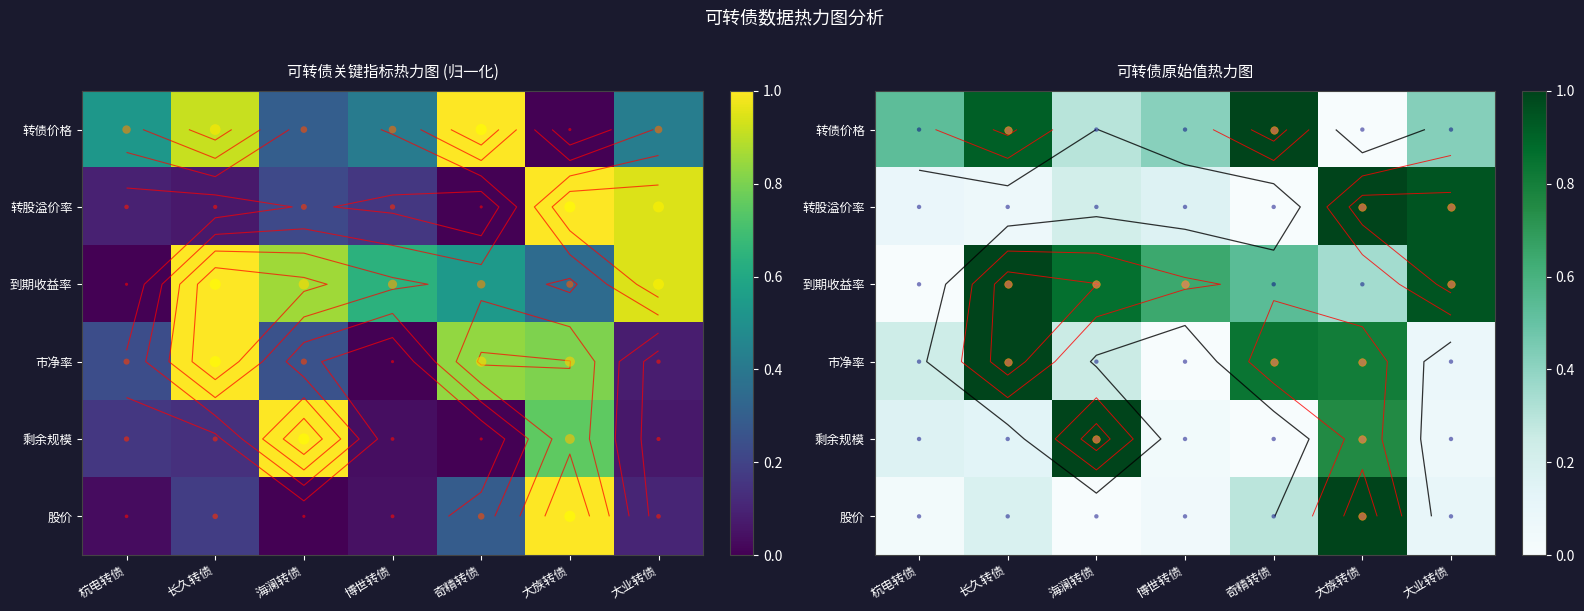

Reading left to right, transcribe all the data shown in this chart.

转债价格: 0.5	0.9	0.3	0.4	1.0	0.0	0.4
转股溢价率: 0.1	0.1	0.2	0.2	0.0	1.0	0.9
到期收益率: 0.0	1.0	0.9	0.6	0.5	0.4	0.9
市净率: 0.2	1.0	0.3	0.0	0.8	0.8	0.1
剩余规模: 0.2	0.1	1.0	0.0	0.0	0.8	0.1
股价: 0.0	0.2	0.0	0.0	0.3	1.0	0.1